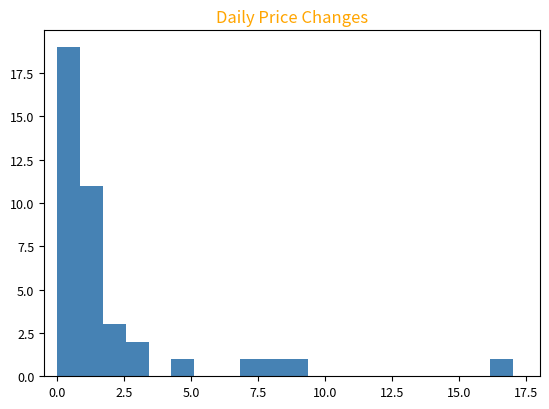

Around what value on the x-axis is the tallest bar? Give the approximate position of its centre, as read against the axis.

0.5